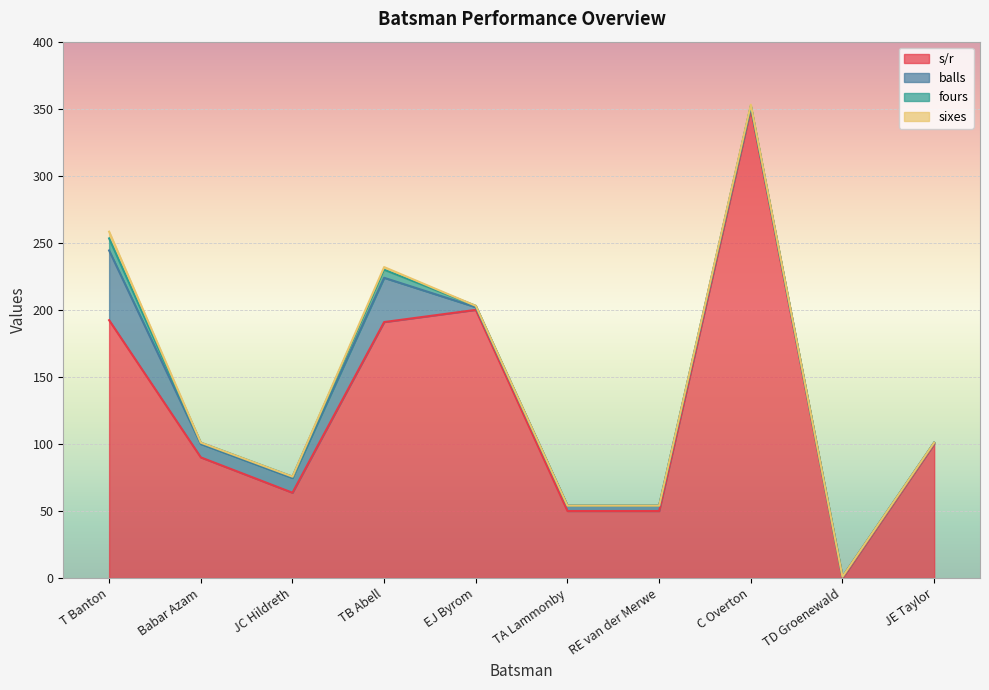

True or false: sixes has more than 0 interior local peaks.

True